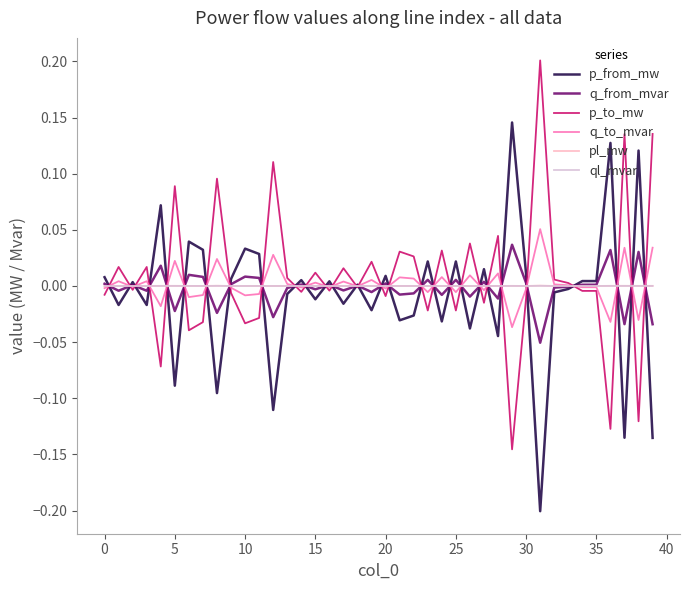

Which series has the largest range (max minus min)?

p_to_mw